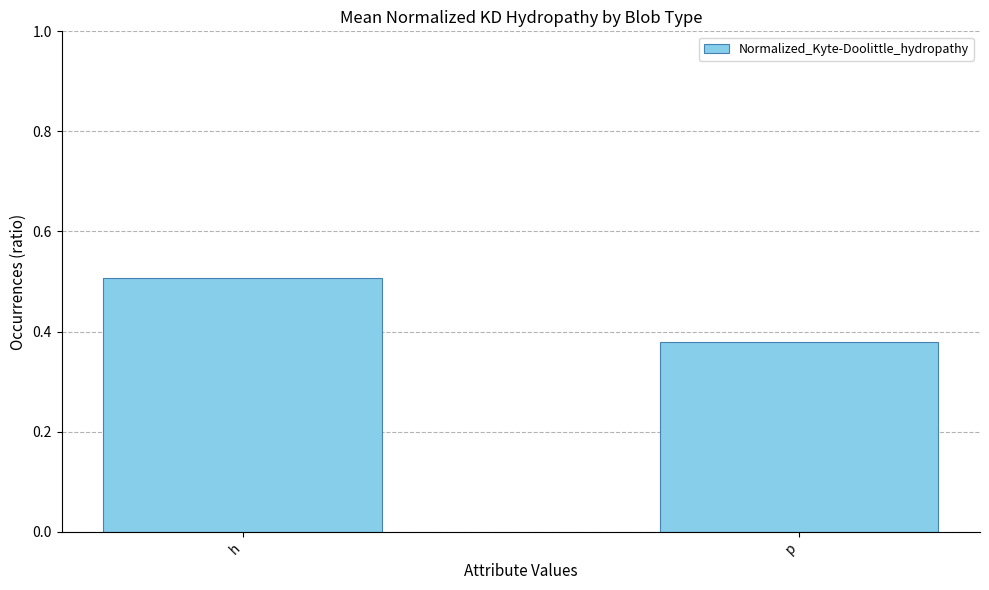

Rank the categories by value from highest to lowest.

h, p